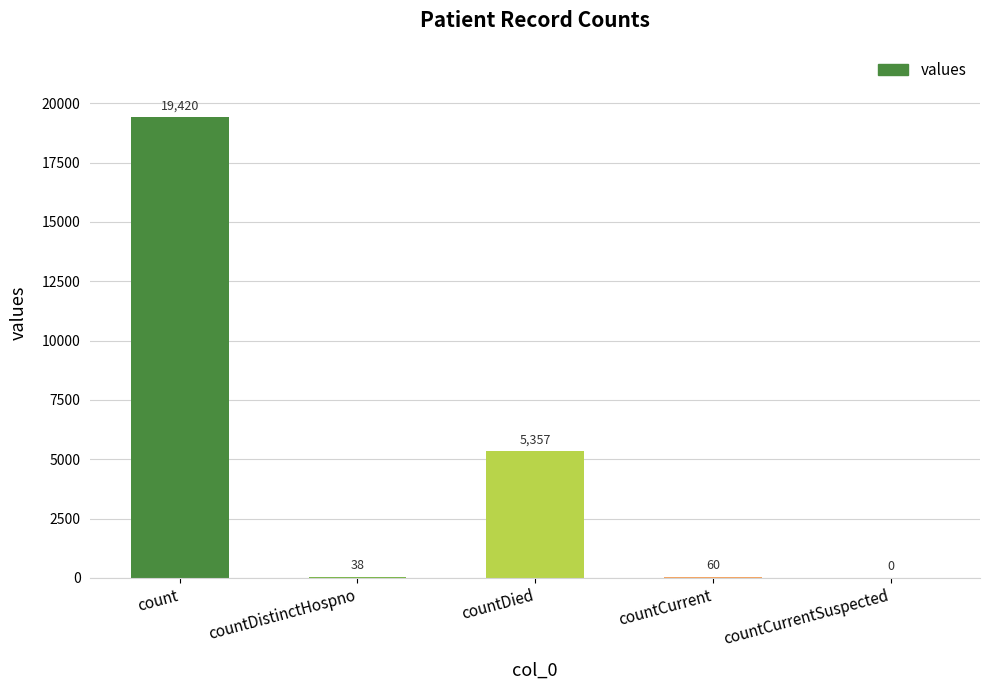

Reading left to right, list all the values displayed in this chart.

count=19420	countDistinctHospno=38	countDied=5357	countCurrent=60	countCurrentSuspected=0